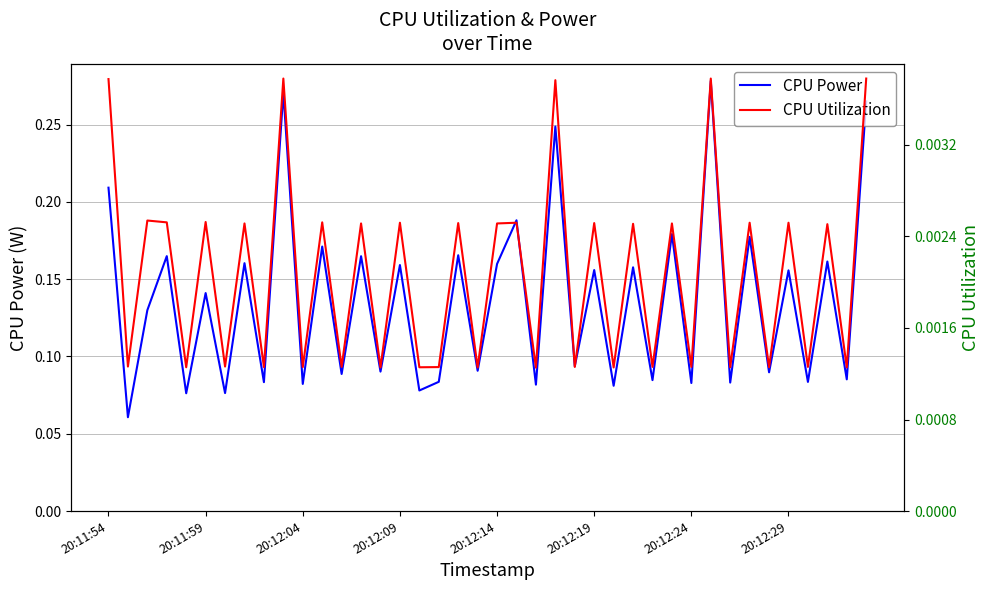

Which series has the largest range (max minus min)?

CPU Power